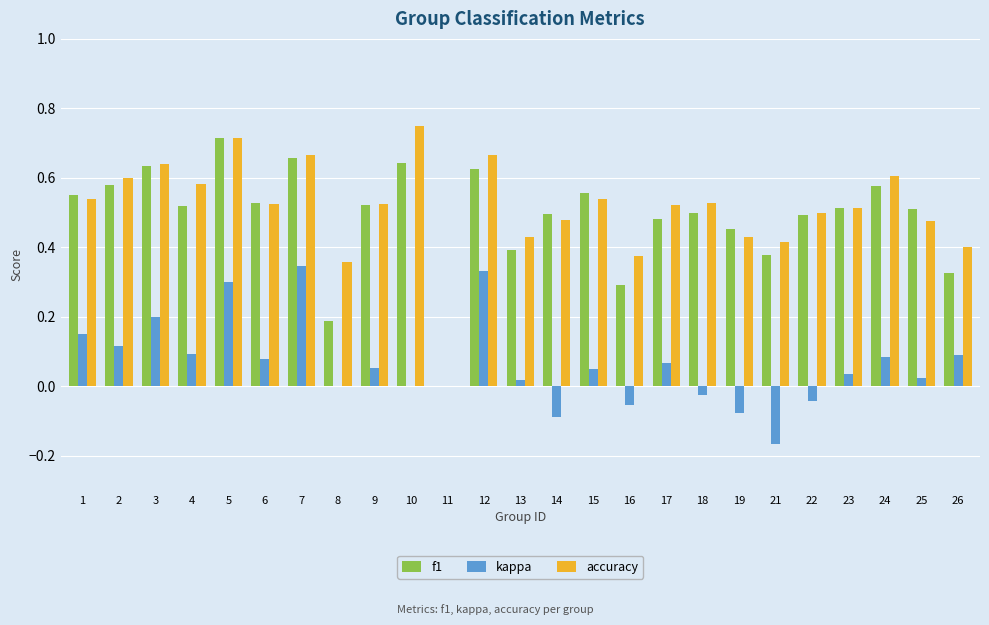

The value of accuracy at 4 is 0.9. True or false?

False